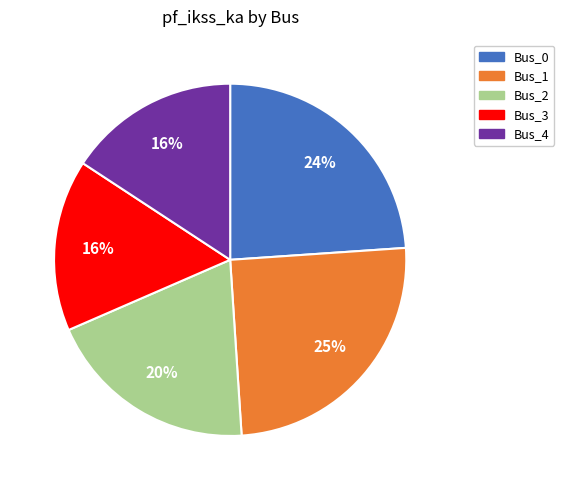

Approximately how many times larger is the value at Bus_2 compared to Bus_3?

1.2